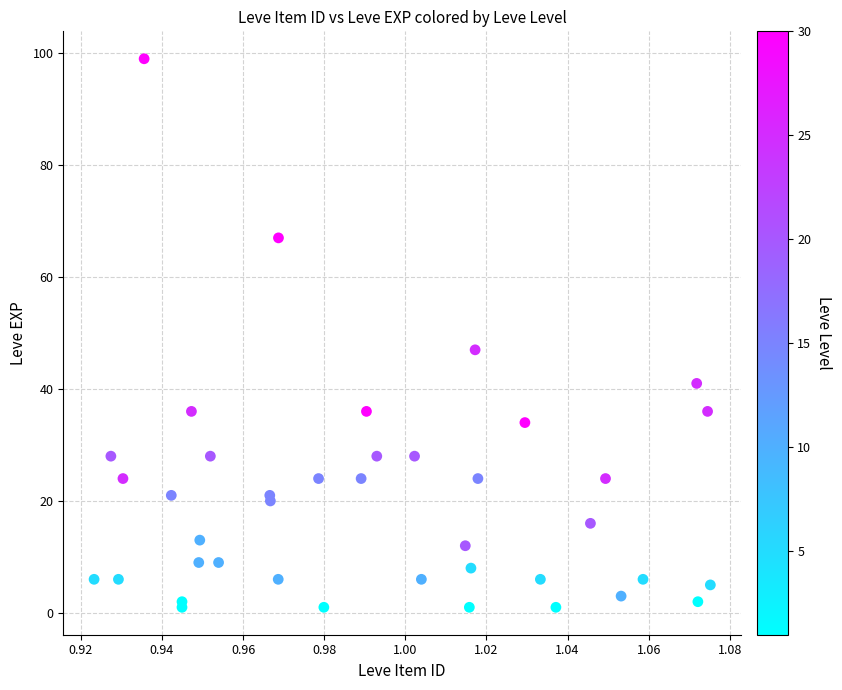

What Y value in the scatter plot is closest to 50?

47